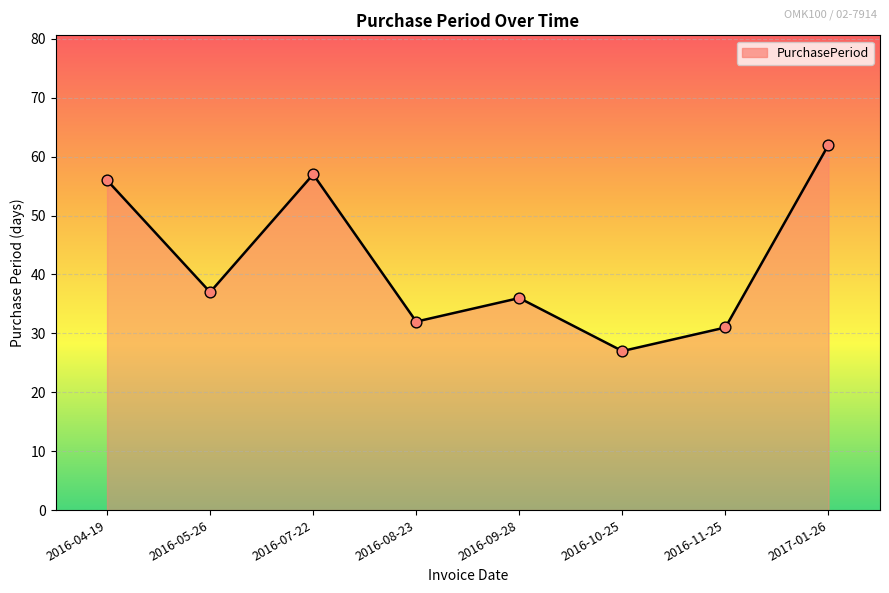

What is the change in value from 2016-04-19 to 2016-09-28?

-20